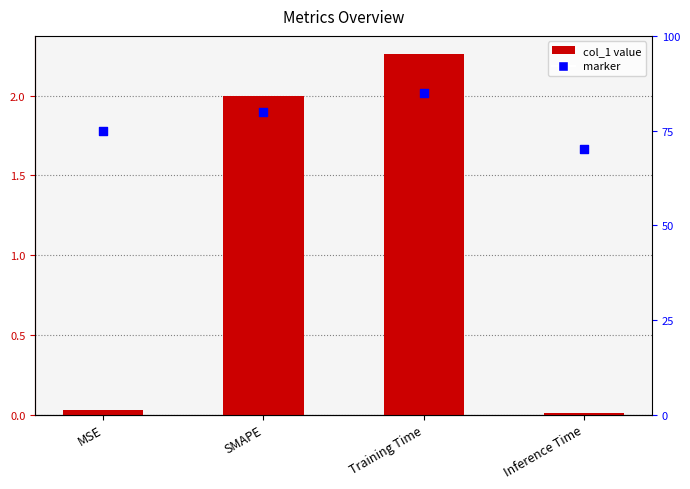

Is the value of col_1 at MSE greater than the value of marker at Inference Time?

No